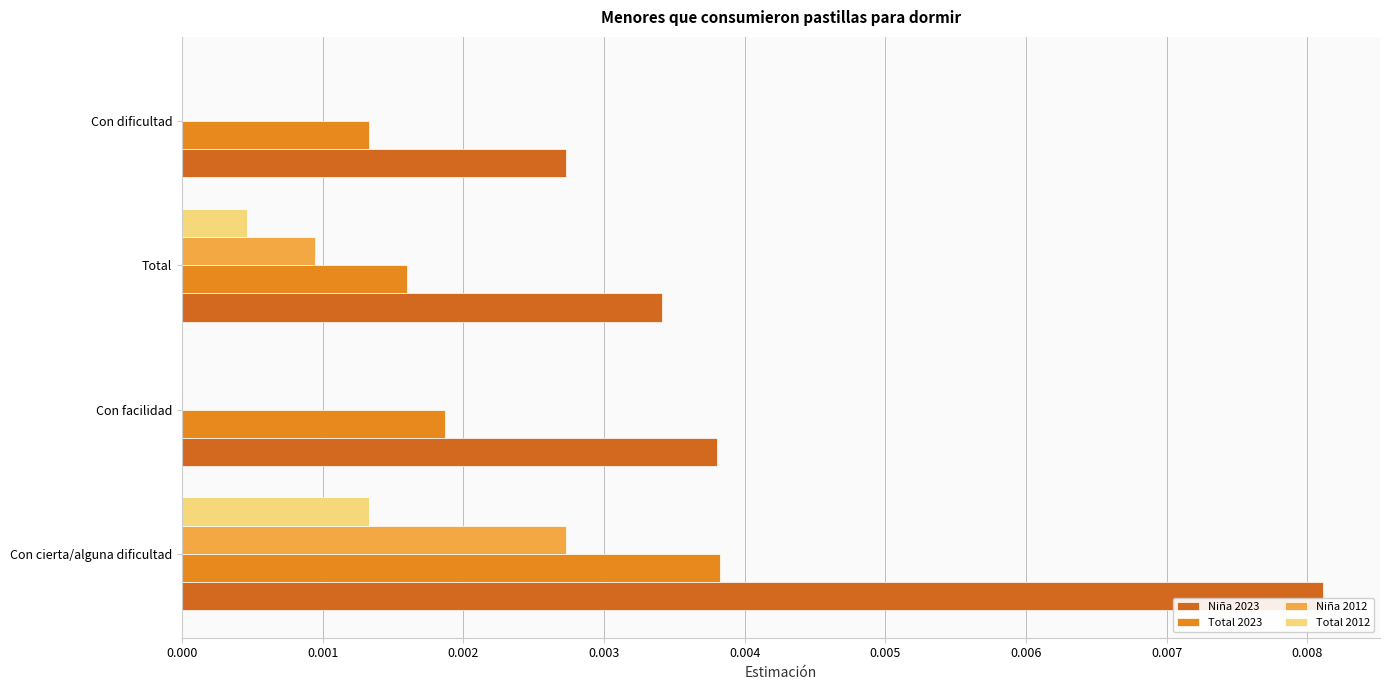

How many series are shown in this chart?

4